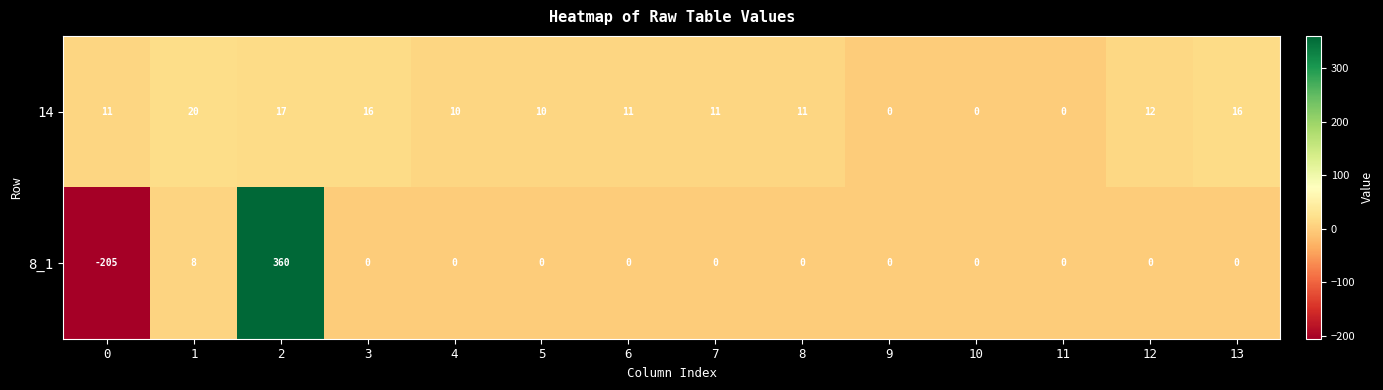

Which series has the largest total across all categories?

8_1